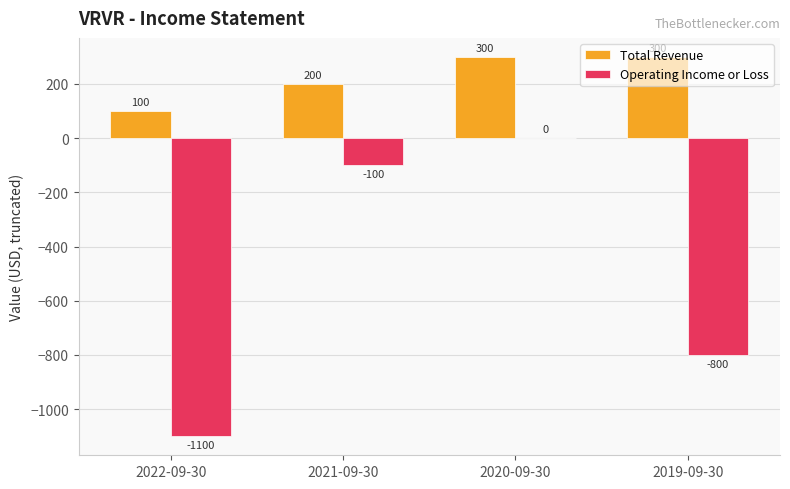

How many groups of bars are there?

4